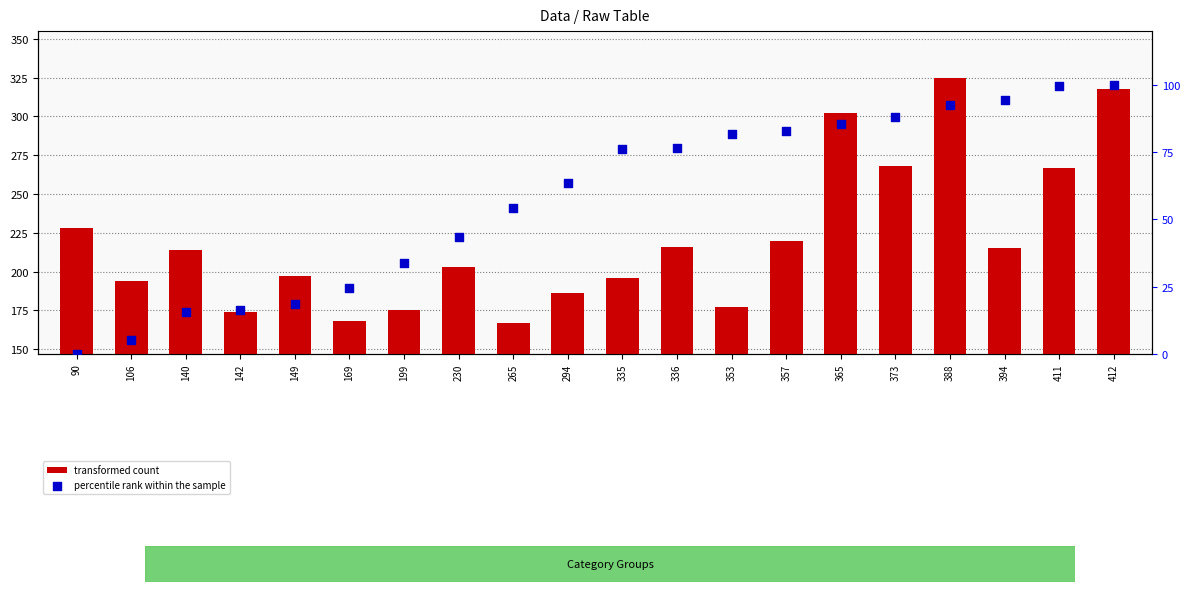

What are all the series names shown in the legend?

transformed count, percentile rank within the sample